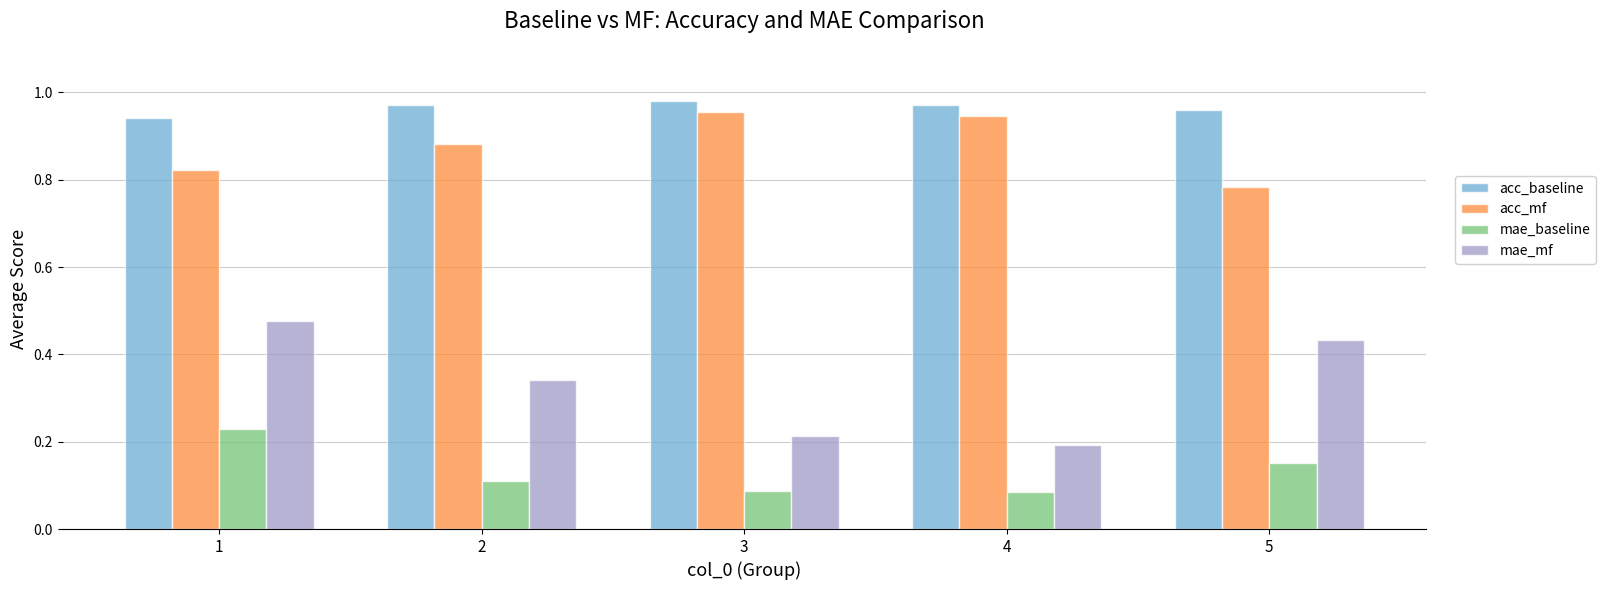

What is the spread (max minus min) of values at 1?

0.7